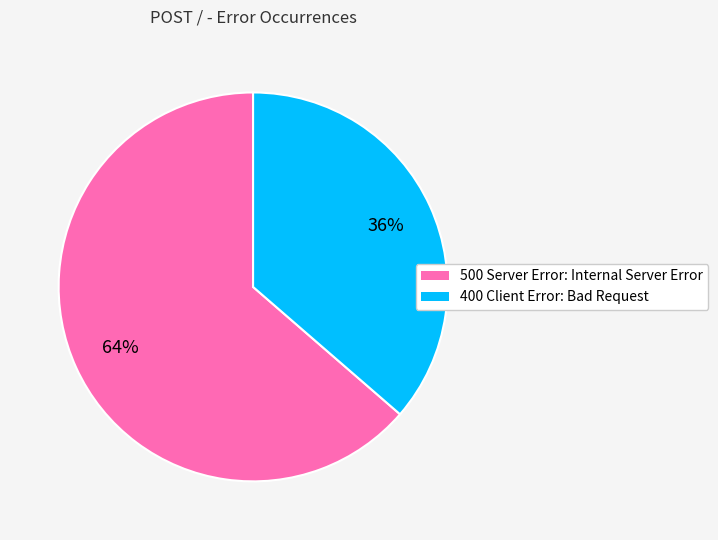

Between 500 Server Error: Internal Server Error and 400 Client Error: Bad Request, which is larger?

500 Server Error: Internal Server Error